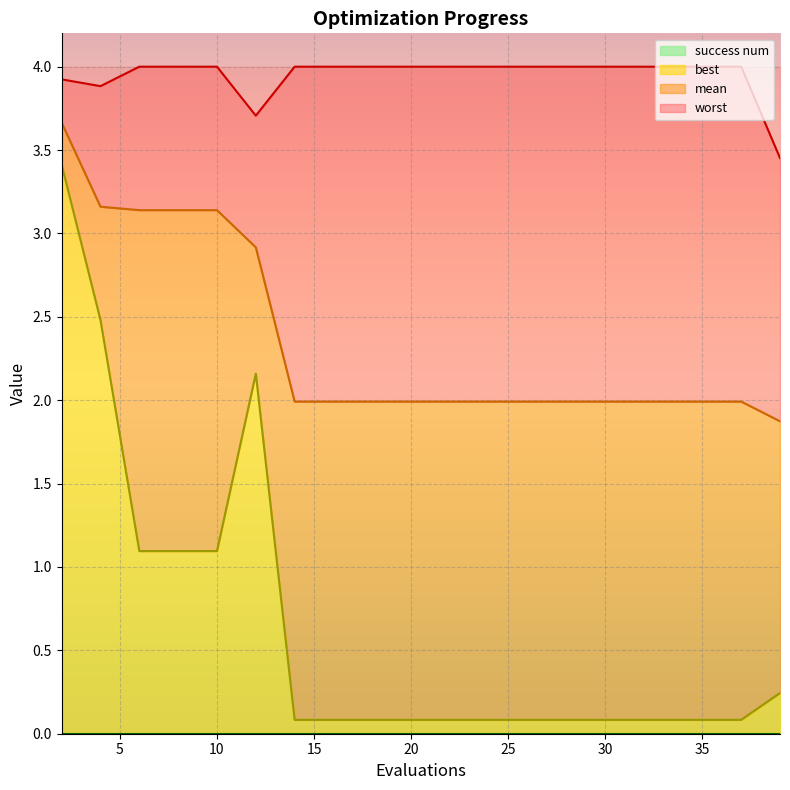

Where is the first local maximum for best?

12